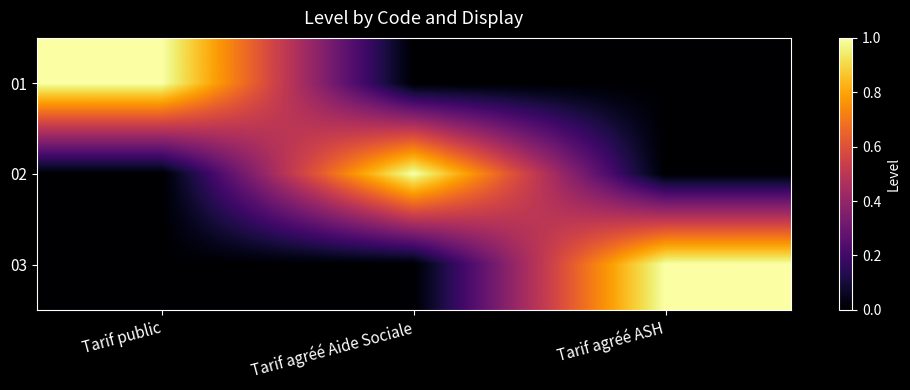

At how many categories does at least one series exceed 0?

3